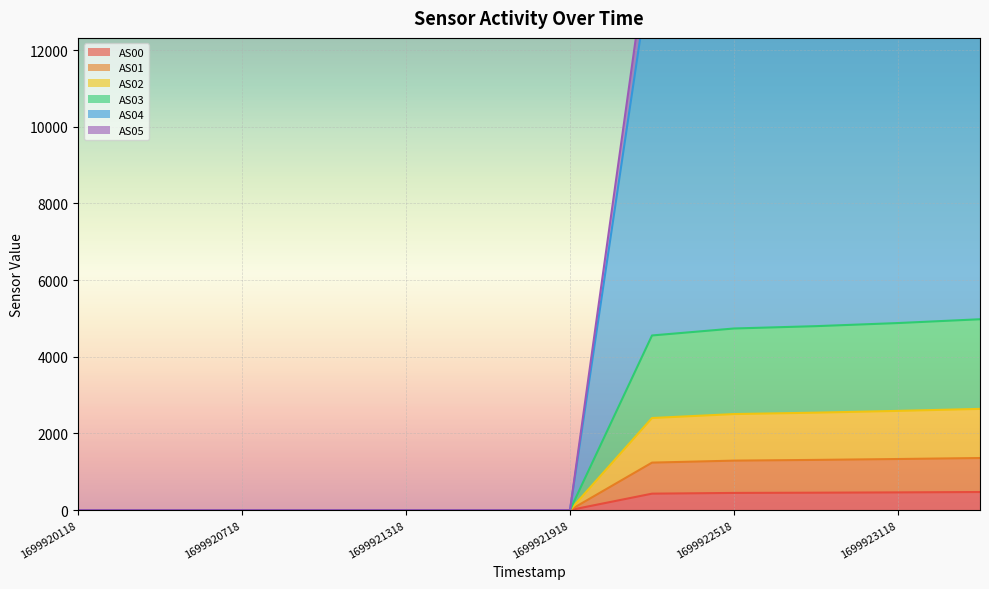

Reading left to right, extract all data points from this chart.

AS00: 1699920118=0	1699920418=0	1699920718=0	1699921018=0	1699921318=0	1699921618=0	1699921918=0	1699922218=428	1699922518=447	1699922818=453	1699923118=461	1699923418=471
AS01: 1699920118=0	1699920418=0	1699920718=0	1699921018=0	1699921318=0	1699921618=0	1699921918=0	1699922218=1238	1699922518=1290	1699922818=1309	1699923118=1332	1699923418=1358
AS02: 1699920118=0	1699920418=0	1699920718=0	1699921018=0	1699921318=0	1699921618=0	1699921918=0	1699922218=2402	1699922518=2505	1699922818=2542	1699923118=2588	1699923418=2640
AS03: 1699920118=0	1699920418=0	1699920718=0	1699921018=0	1699921318=0	1699921618=0	1699921918=0	1699922218=4556	1699922518=4738	1699922818=4799	1699923118=4880	1699923418=4979
AS04: 1699920118=0	1699920418=0	1699920718=0	1699921018=0	1699921318=0	1699921618=0	1699921918=0	1699922218=15343	1699922518=15964	1699922818=16186	1699923118=16474	1699923418=16727
AS05: 1699920118=0	1699920418=0	1699920718=0	1699921018=0	1699921318=0	1699921618=0	1699921918=0	1699922218=14381	1699922518=14966	1699922818=15172	1699923118=15444	1699923418=15693